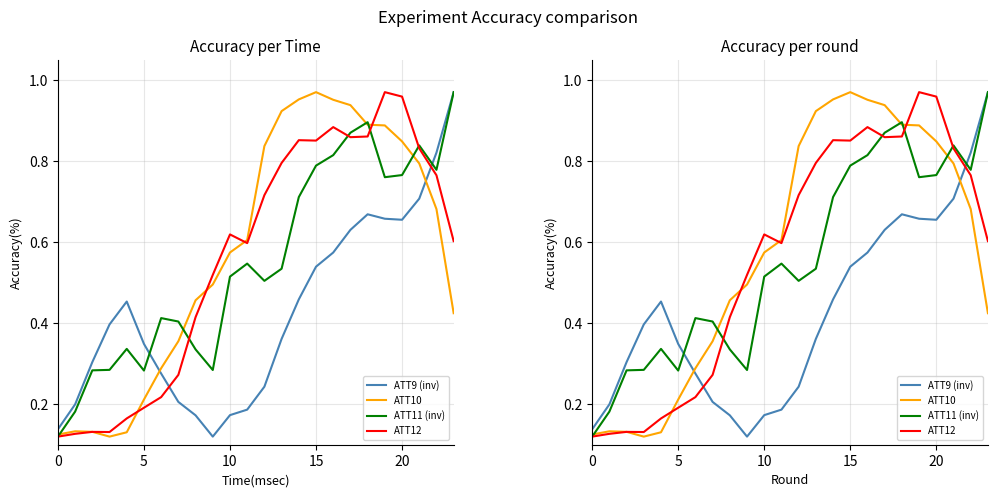

What is the difference between the maximum and second lowest values in the ATT12 series?

0.8